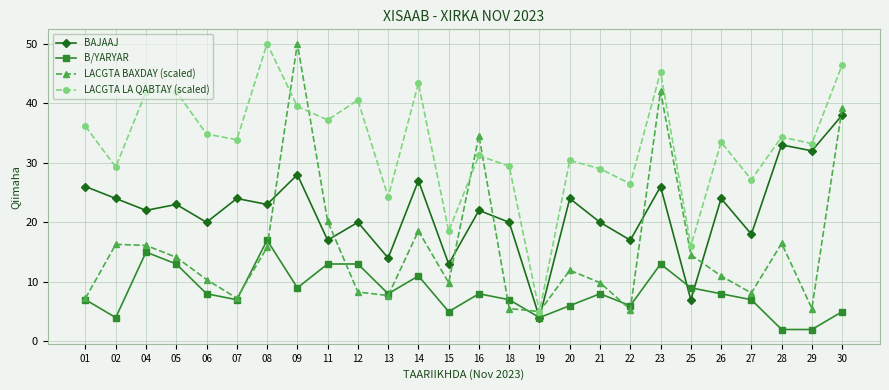

Between 19 and 26, which series saw the biggest shift?

LACGTA LA QABTAY (scaled)